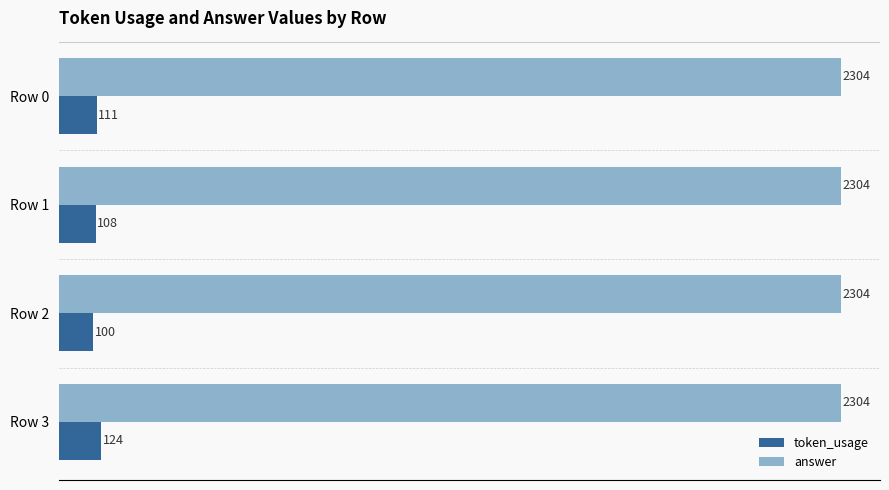

What is the difference between the highest and lowest values at Row 0?

2193